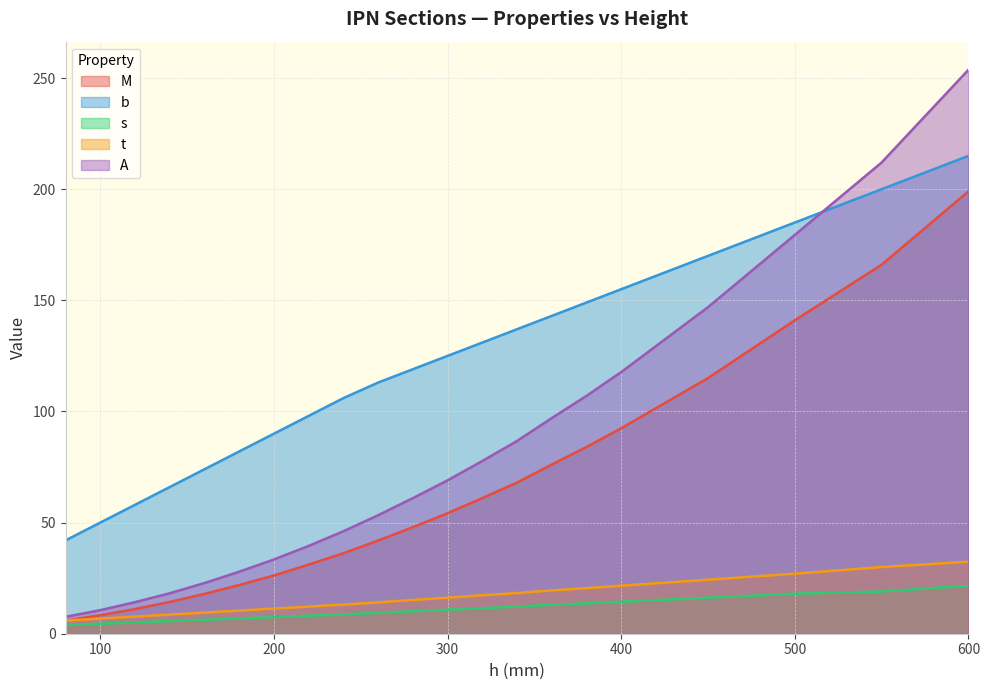

What is the spread (max minus min) of values at 380?

135.3